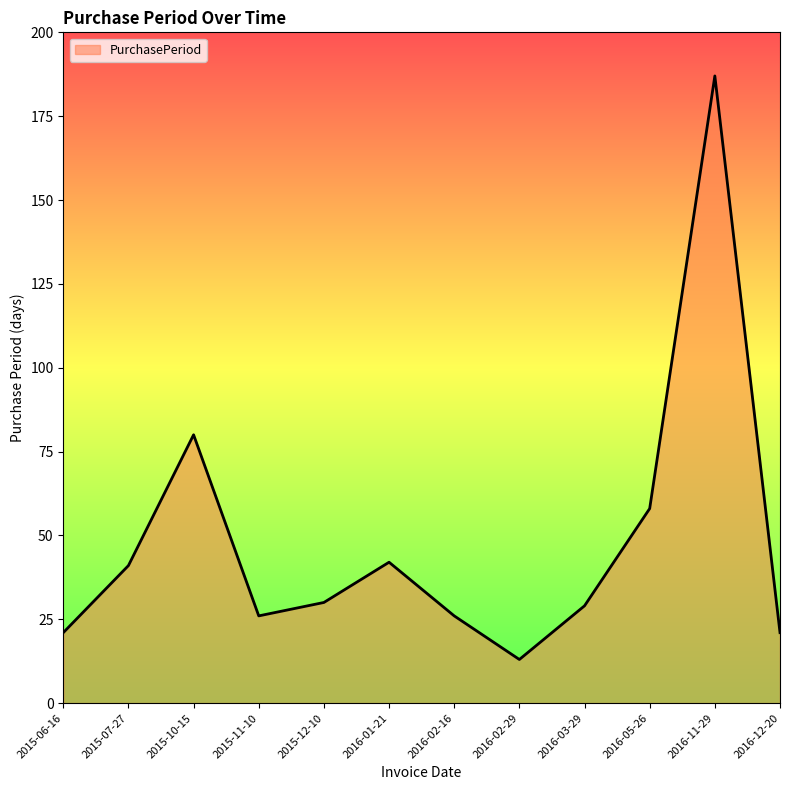

What position from the right is 2015-07-27?

11